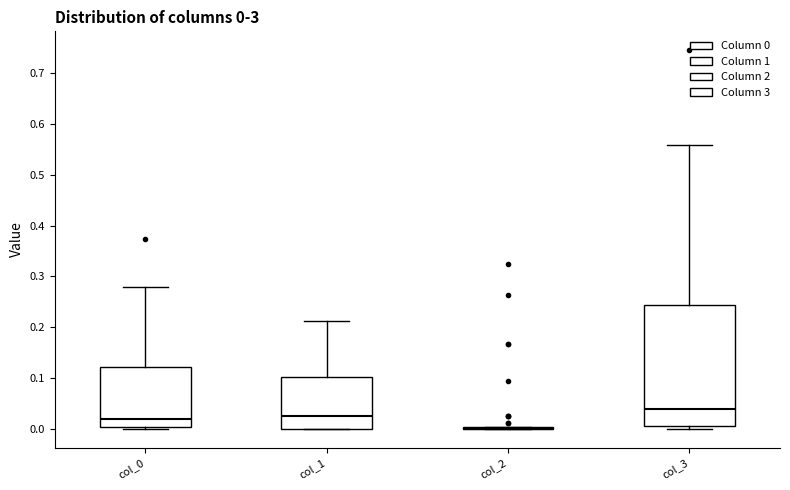

Which box is the tallest, from its lower edge to its upper edge?

col_3